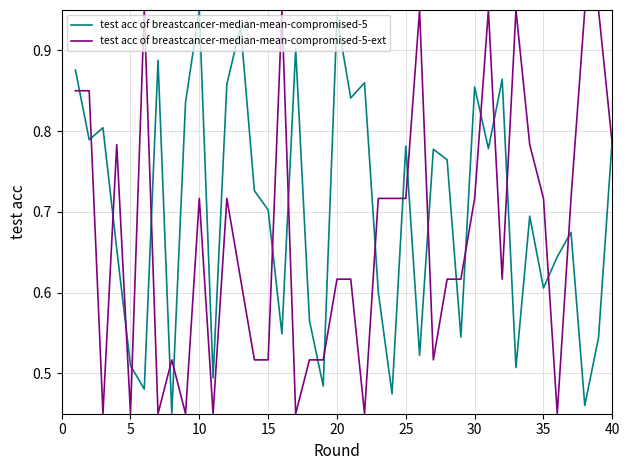

True or false: test acc of breastcancer-median-mean-compromised-5 has more than 2 points higher than both neighbors.

True